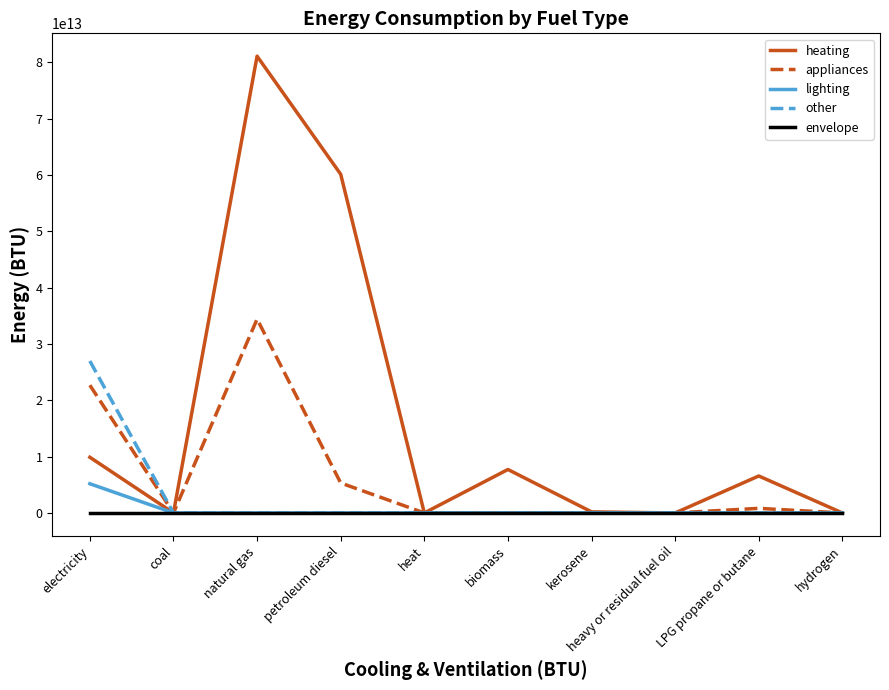

Count the number of categories in the chart.

10